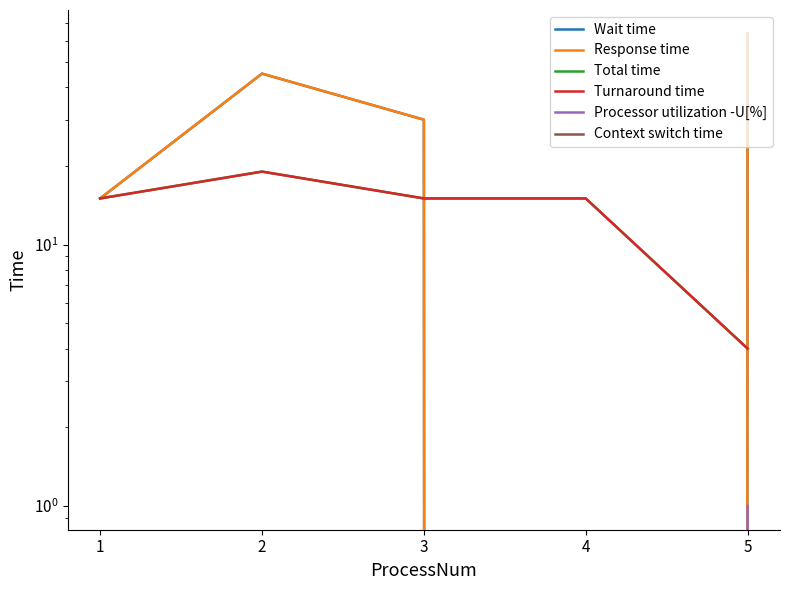

What is the maximum value for Total time?

19